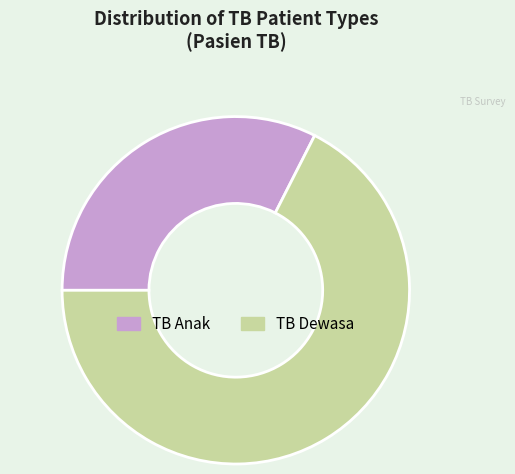

Combined, do TB Anak and TB Dewasa account for over 50%?

Yes